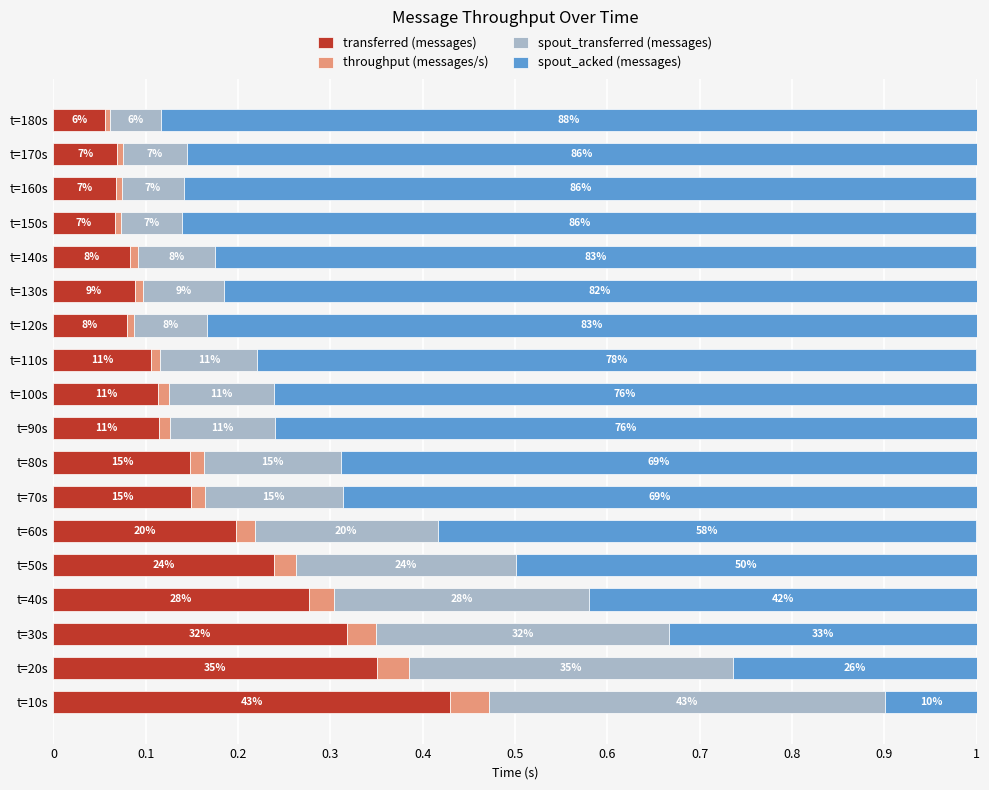

What are all the series names shown in the legend?

transferred (messages), throughput (messages/s), spout_transferred (messages), spout_acked (messages)